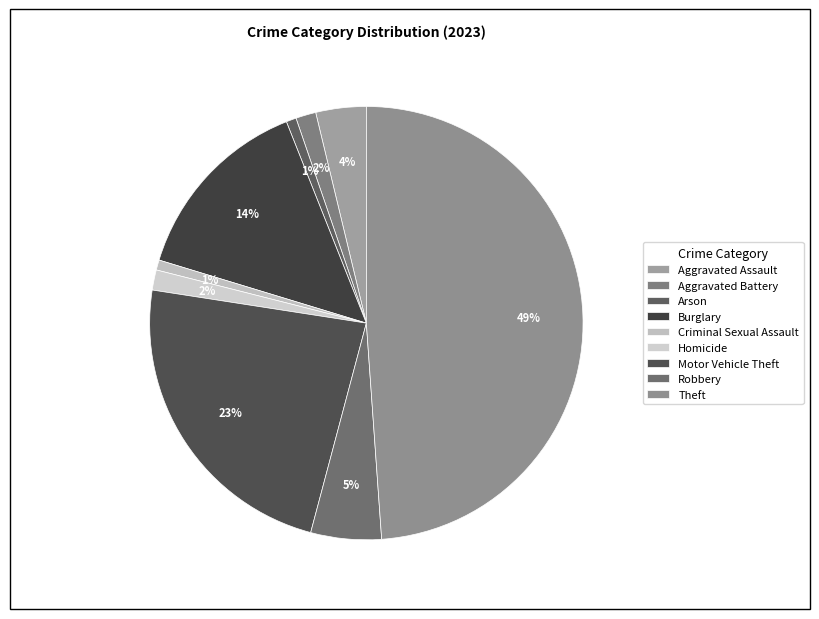

Which slice is the largest?

Theft